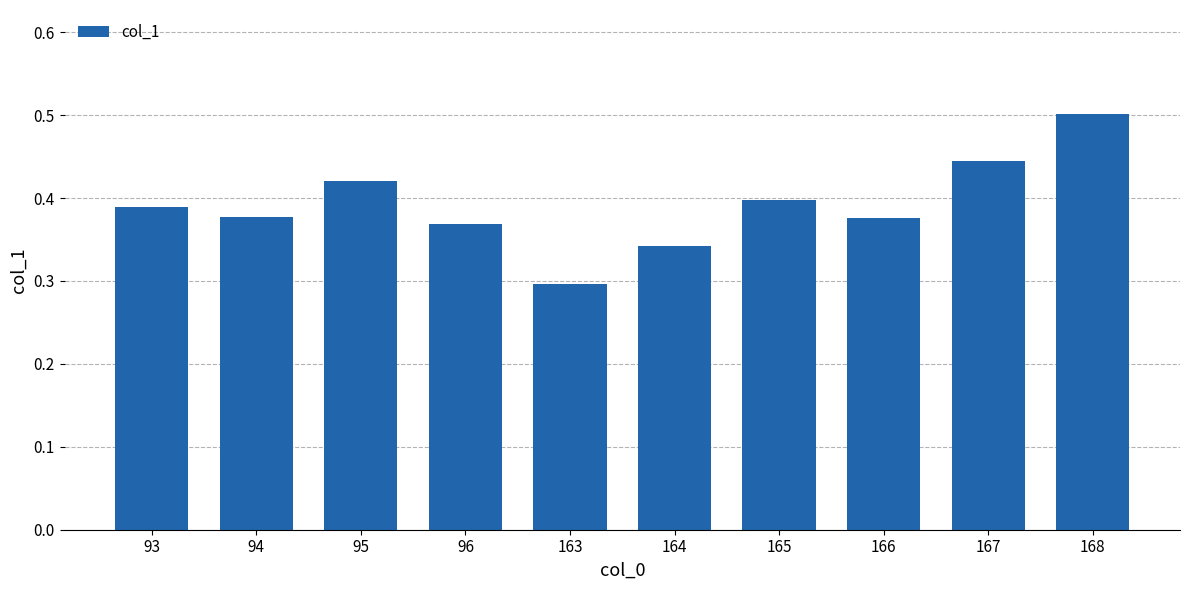

Between 168 and 164, which is larger?

168